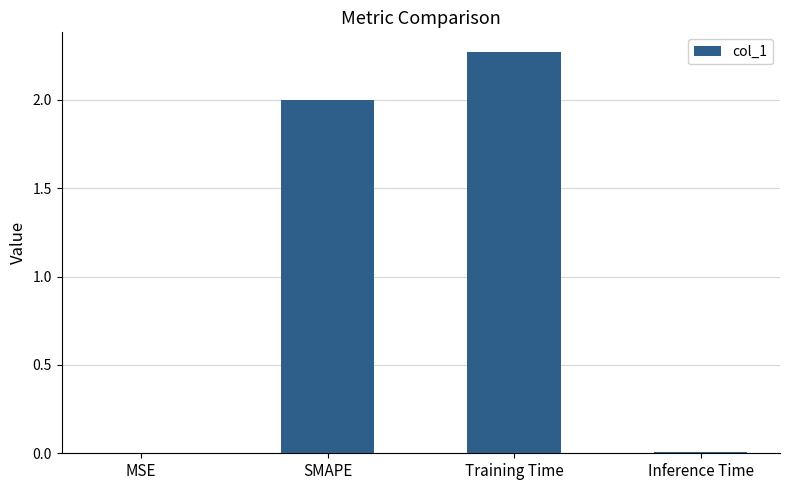

What is the ratio of the value at Training Time to the value at SMAPE?

1.1